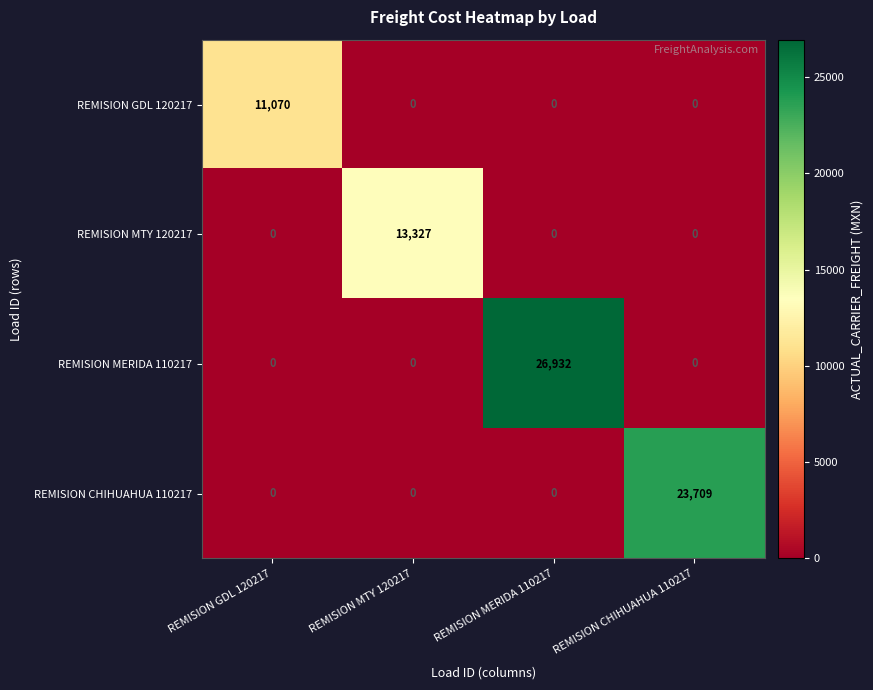

Which series has the largest total across all categories?

REMISION MERIDA 110217